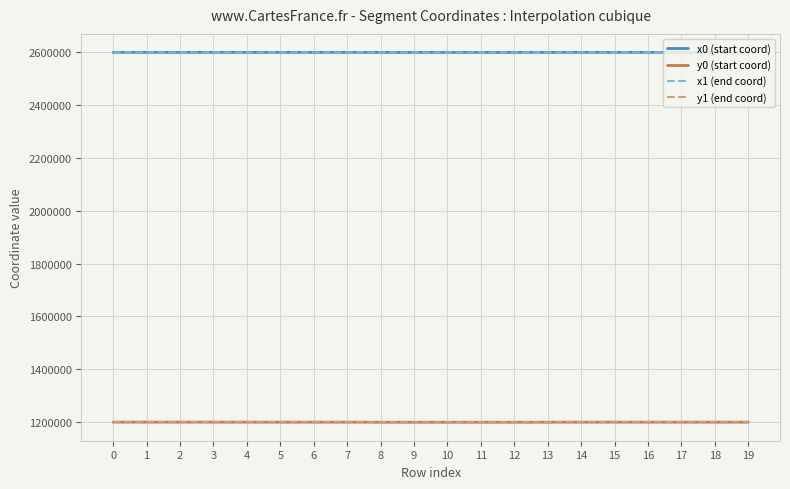

What is the minimum value for x1 (end coord)?

2598666.0